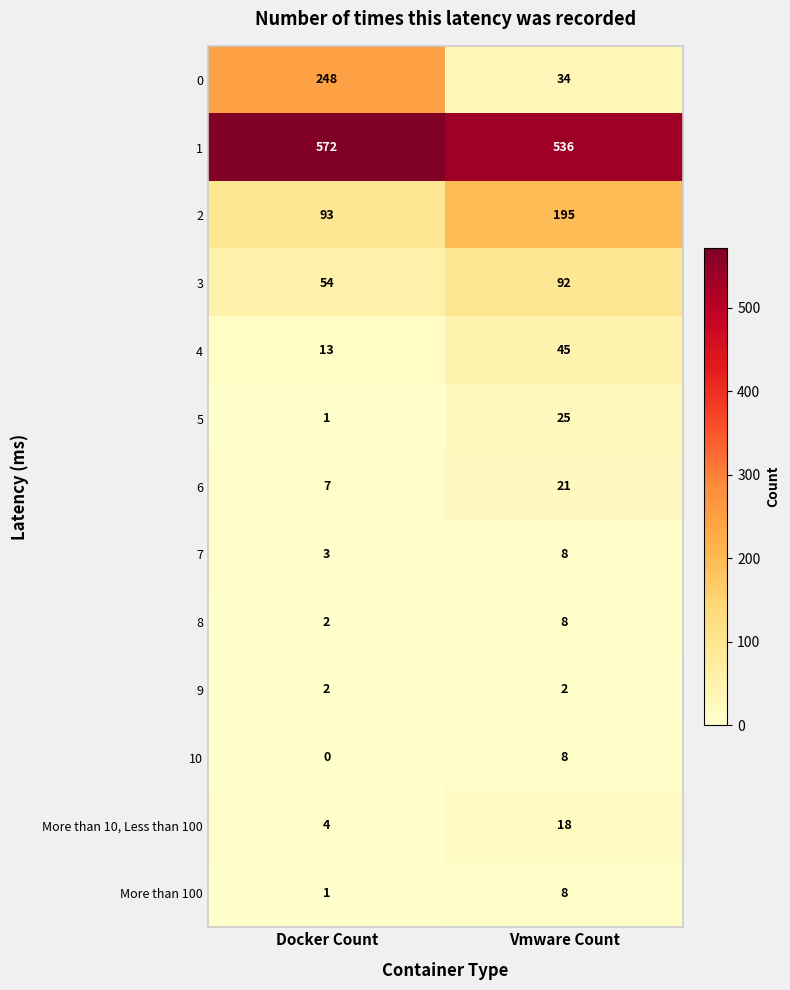

Reading right to left, what are all the values shown in this chart?

0: 34	248
1: 536	572
2: 195	93
3: 92	54
4: 45	13
5: 25	1
6: 21	7
7: 8	3
8: 8	2
9: 2	2
10: 8	0
More than 10, Less than 100: 18	4
More than 100: 8	1